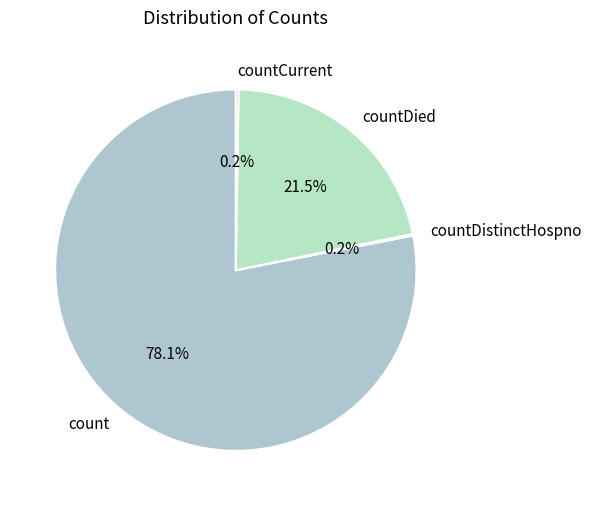

What is the largest slice in the pie chart?

count